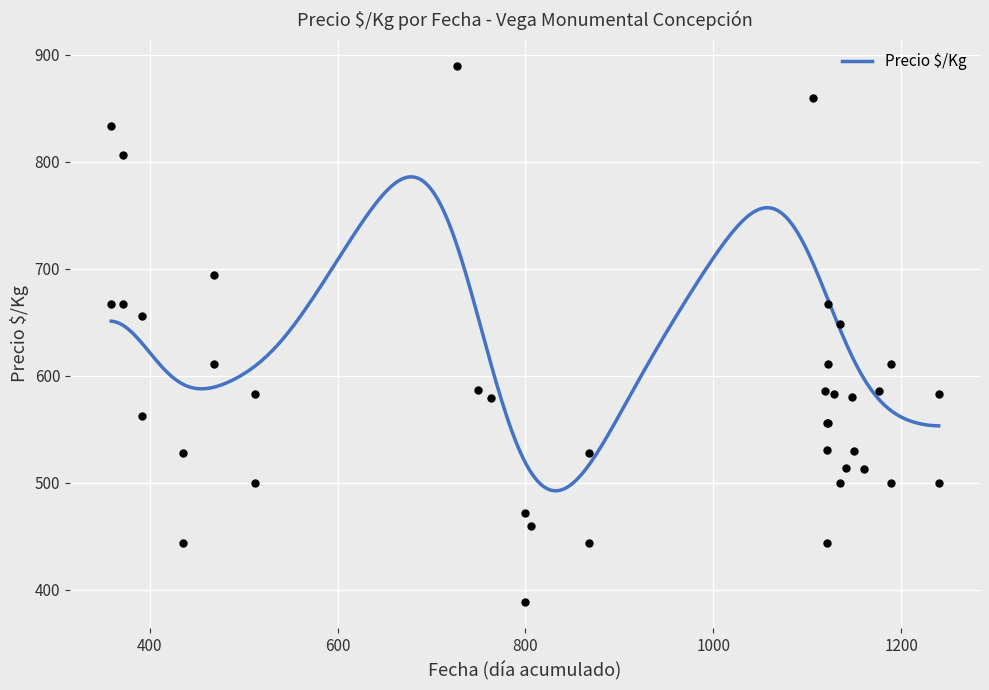

Approximately how many times larger is the value at 9 compared to 11?

1.3